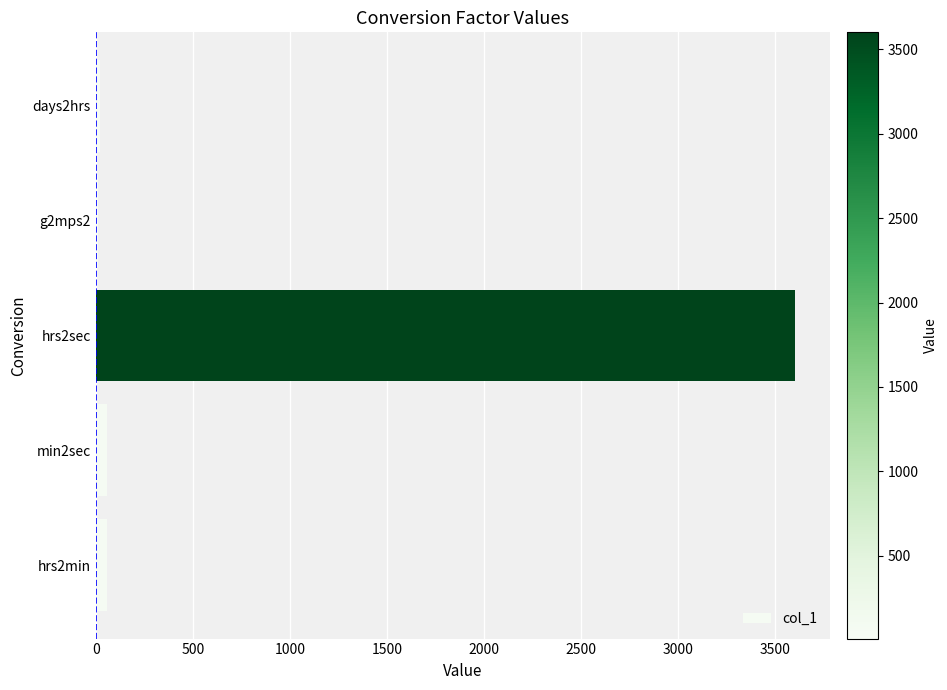

Does the chart contain stacked bars?

No